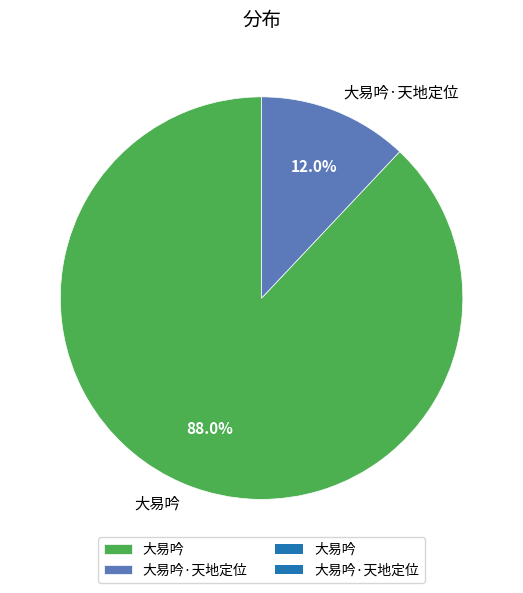

The 大易吟 slice represents 88% of the pie. True or false?

True